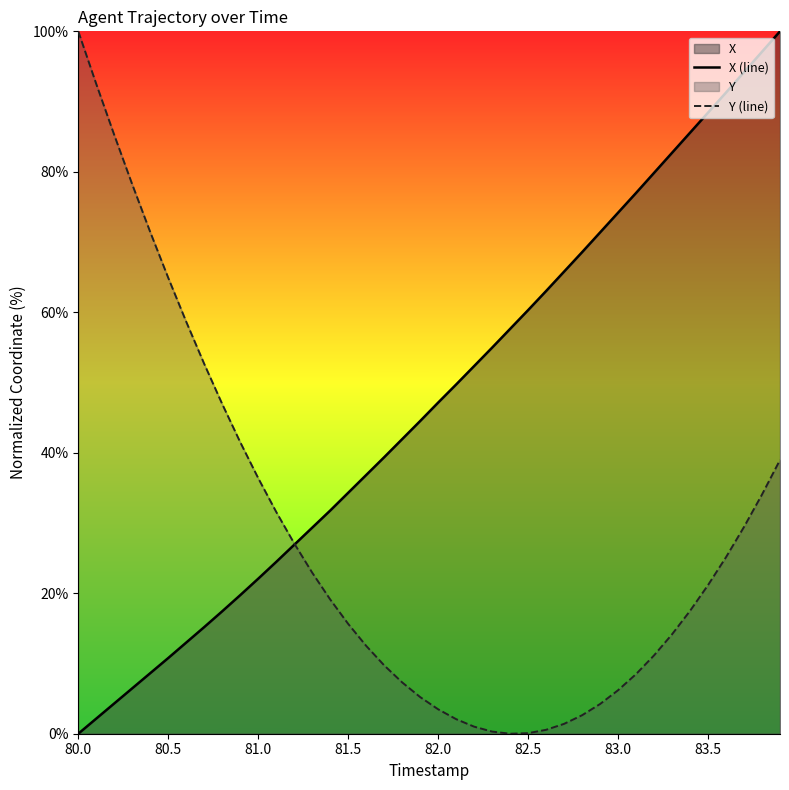

At 81.0, list the series in order from largest to smallest.

Y (line), X (line)